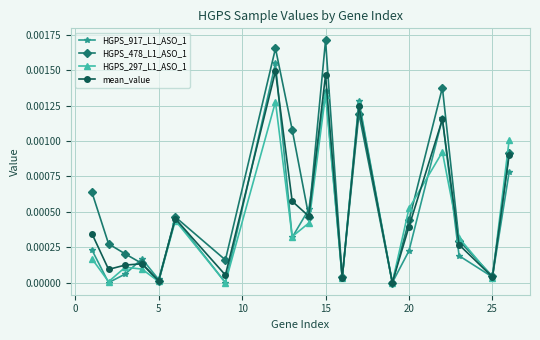

True or false: HGPS_478_L1_ASO_1 has more than 0 points higher than both neighbors.

True